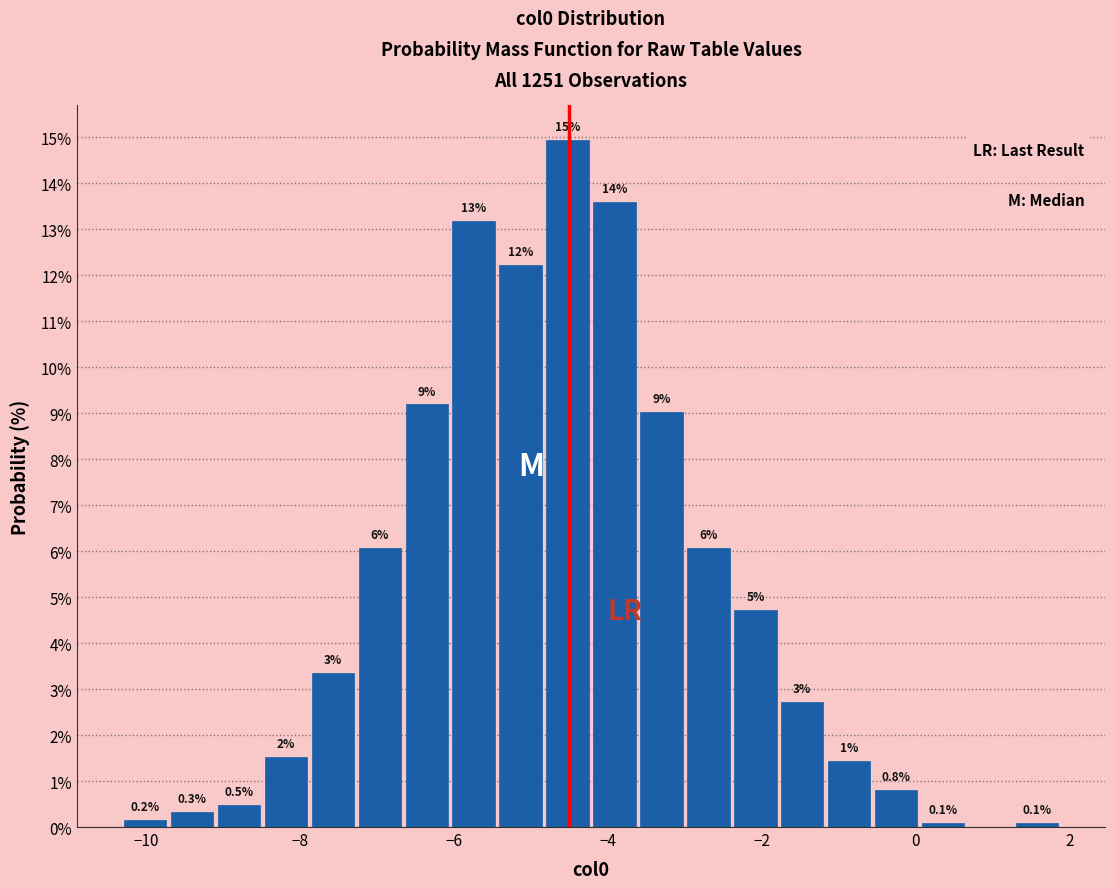

Read against the x-axis, roughly where is the centre of the tallest bar?

-4.6